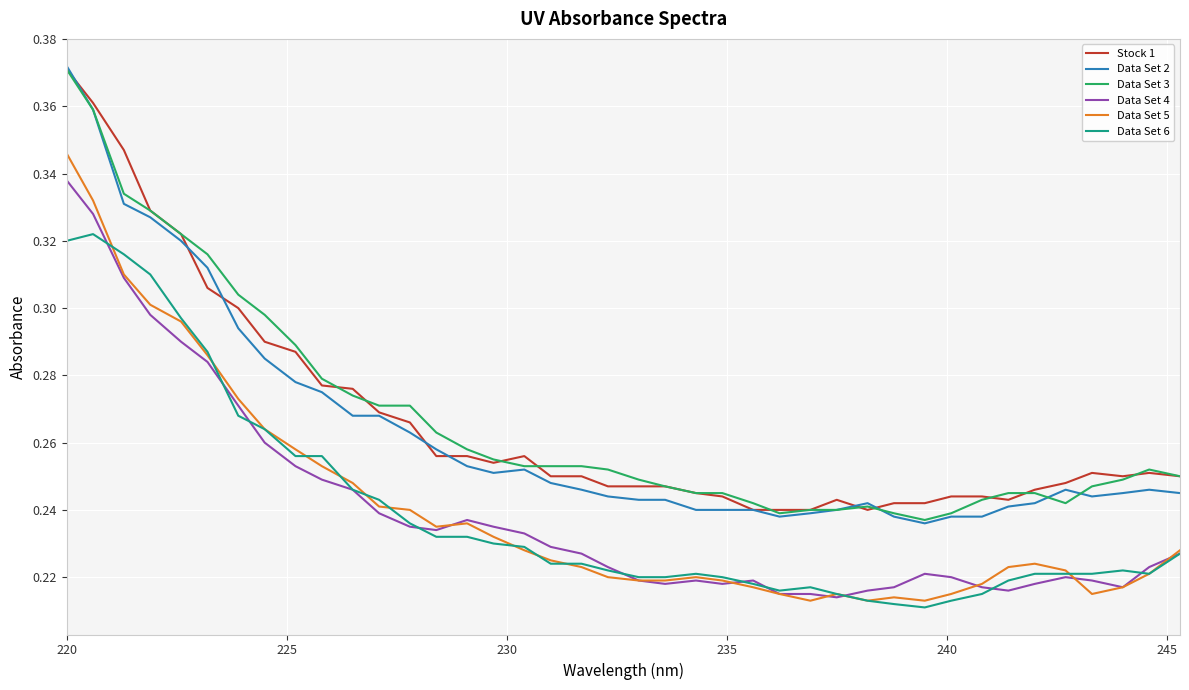

True or false: Stock 1 and Data Set 4 cross at least once.

False